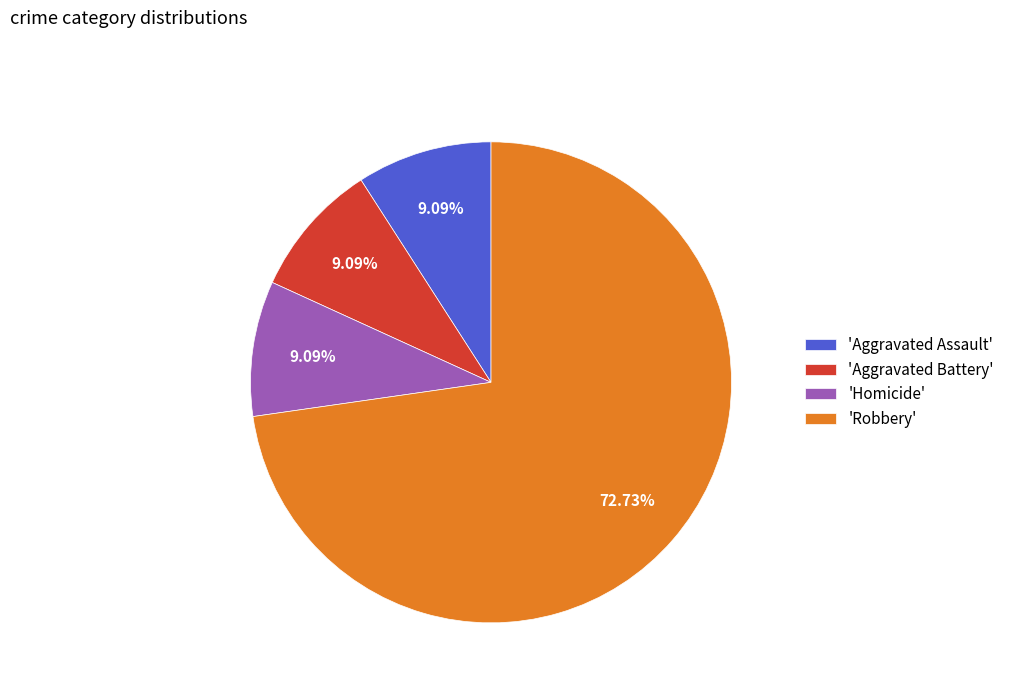

Which category has the biggest portion of the pie?

'Robbery'